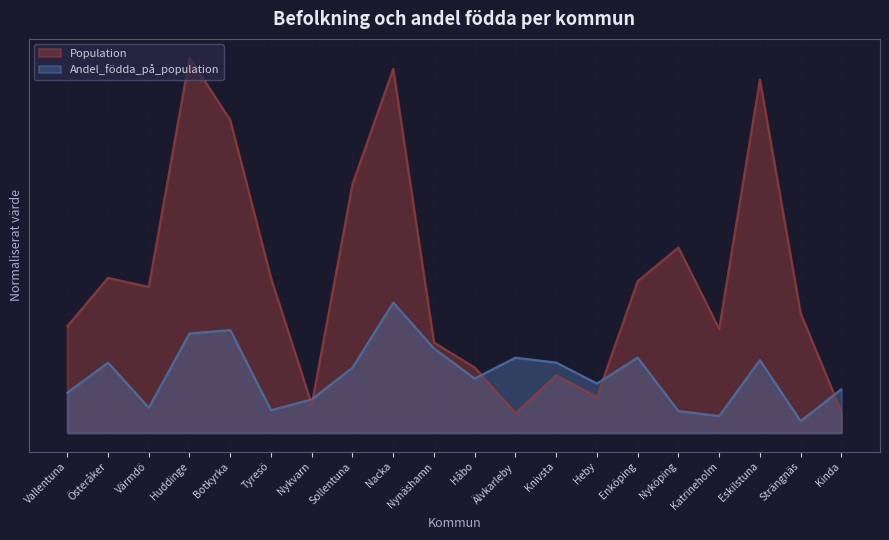

Does the chart display data point markers on the line(s)?

No